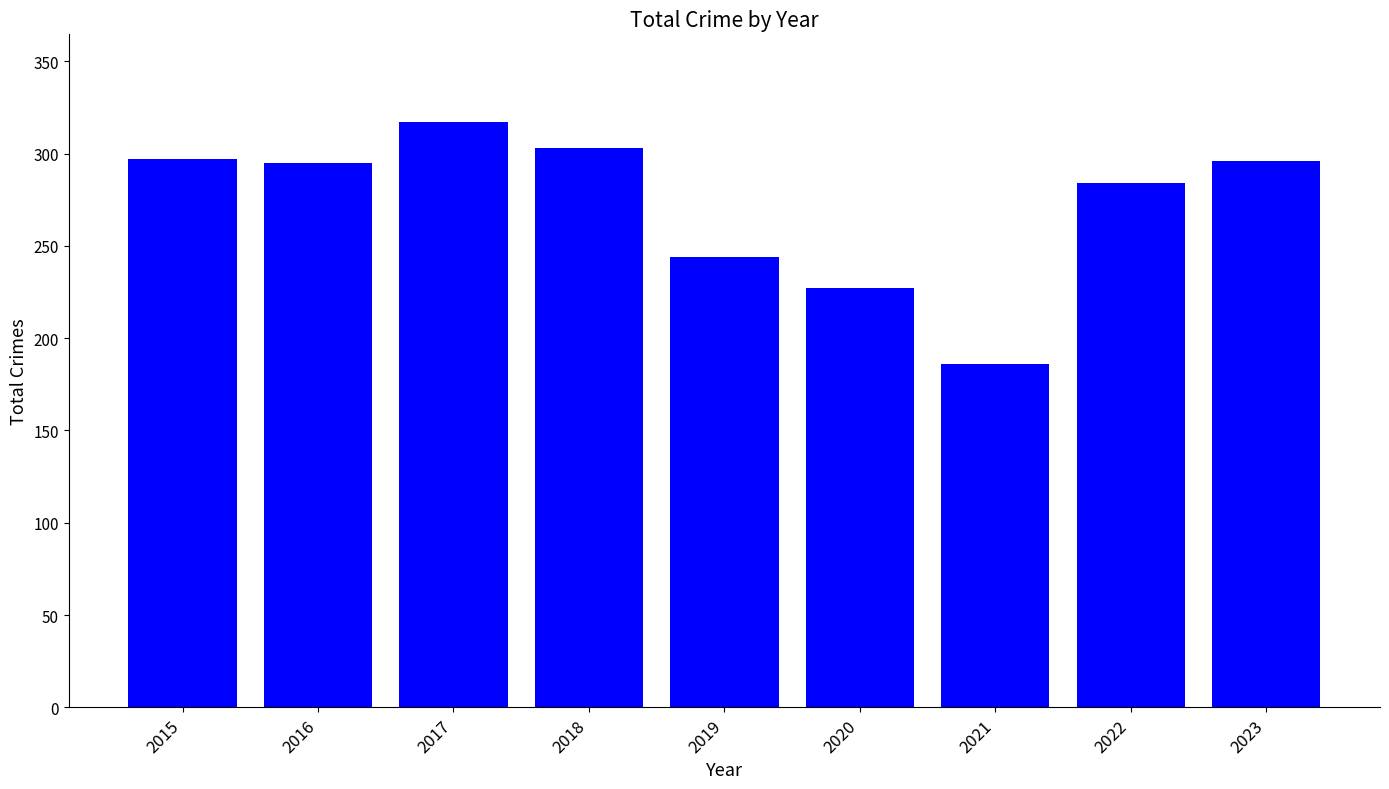

Are the bars grouped side by side (vs. stacked)?

No